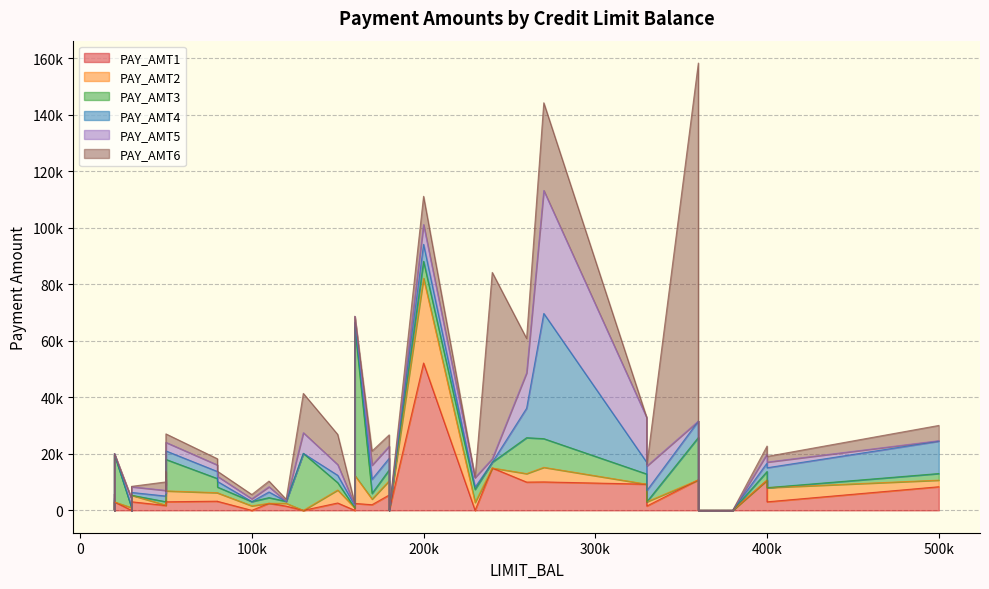

What is the greatest value displayed?

126685